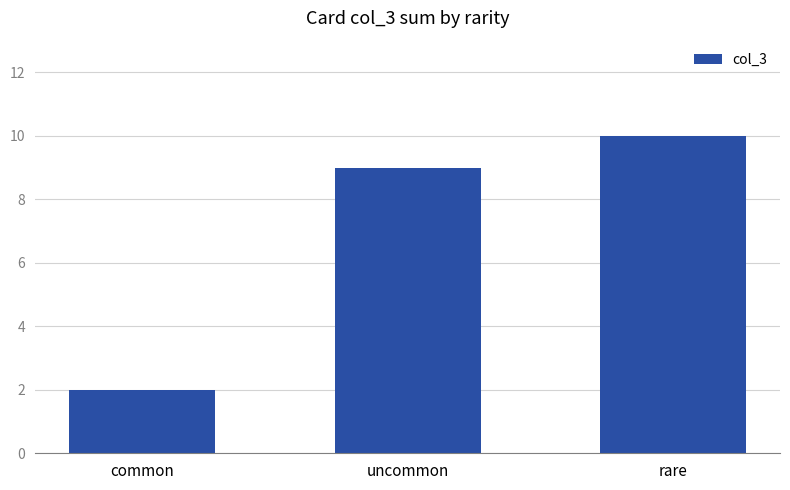

List the labels in order of value, smallest first.

common, uncommon, rare